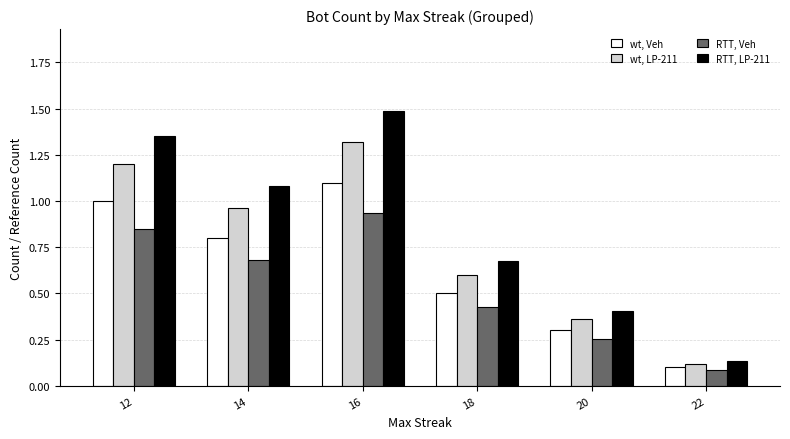

How many groups of bars are there?

6